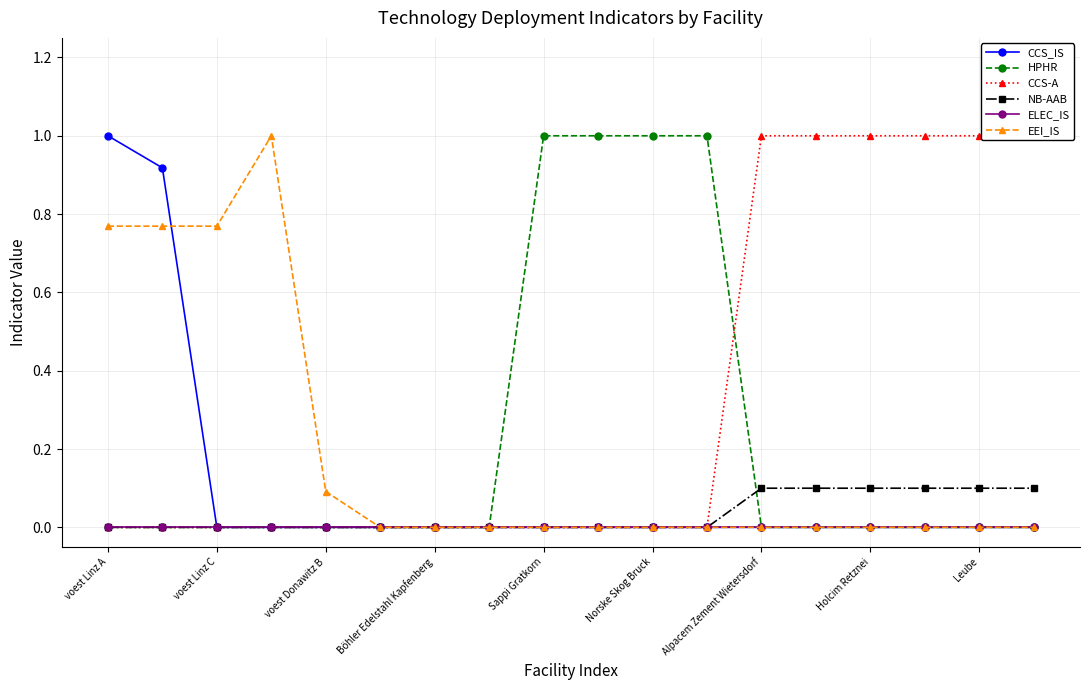

Is it true that NB-AAB equals 0.1 at Alpacem Zement Wietersdorf?

True